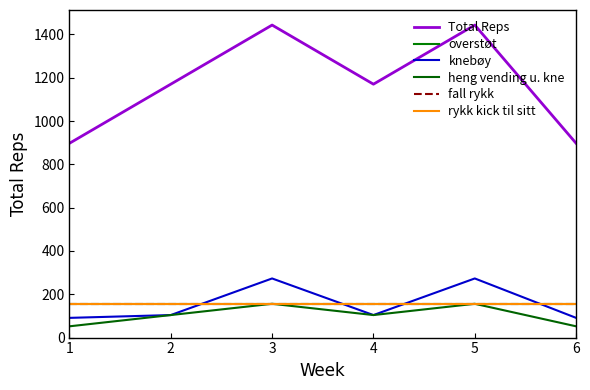

At how many categories does at least one series exceed 705?

6